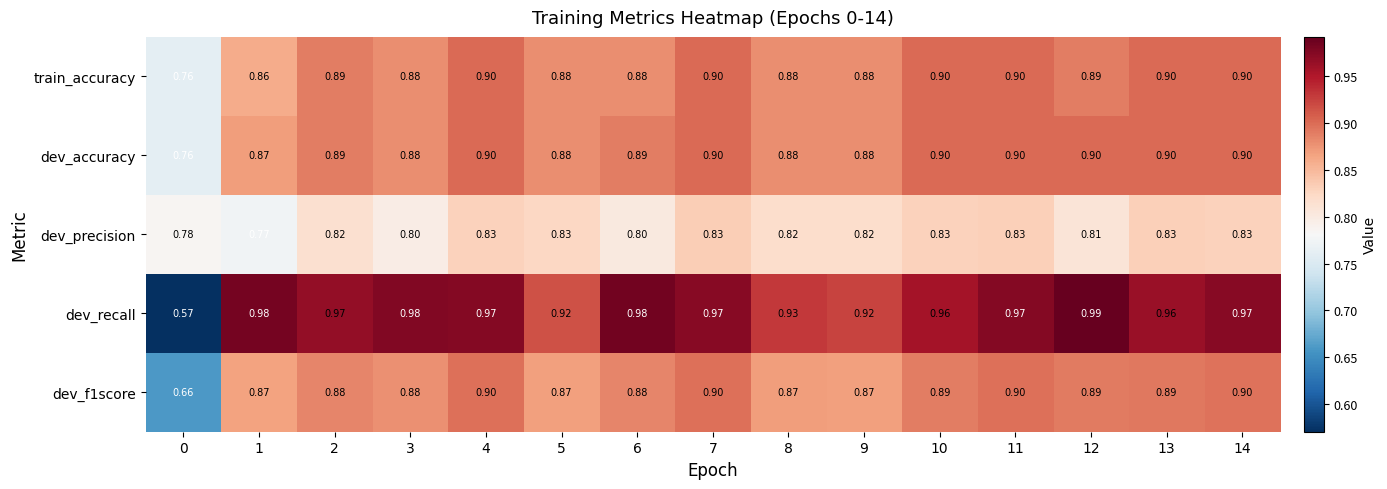

Which series has the widest spread of values?

dev_recall